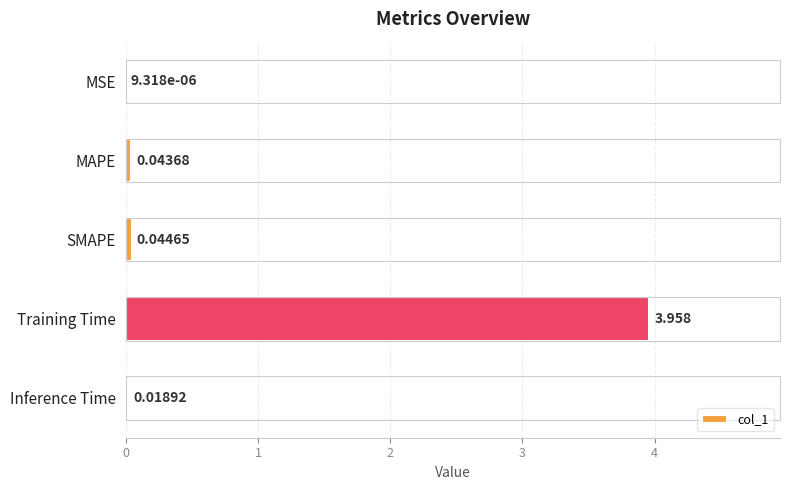

Does the chart contain stacked bars?

No